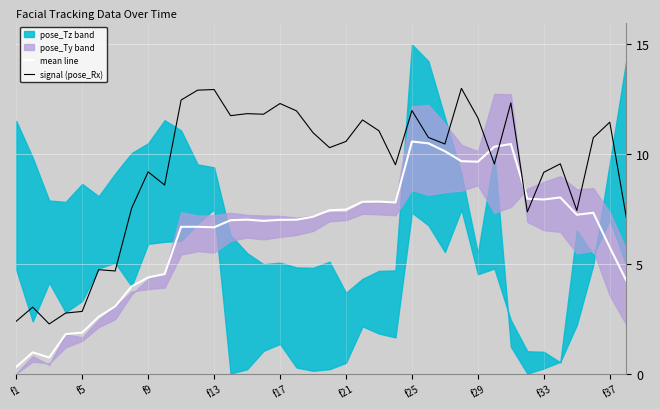

What is the lowest value of the mean line series?

0.3